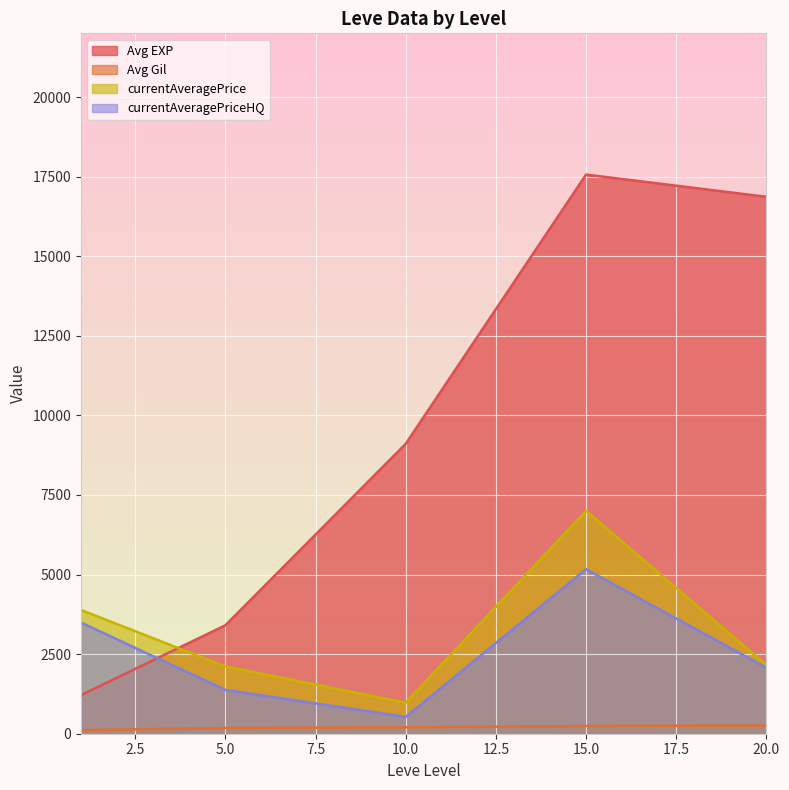

What is the highest value of the currentAveragePrice series?

6999.3